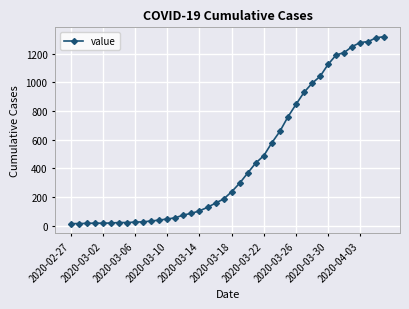

What is the greatest value displayed?

1320